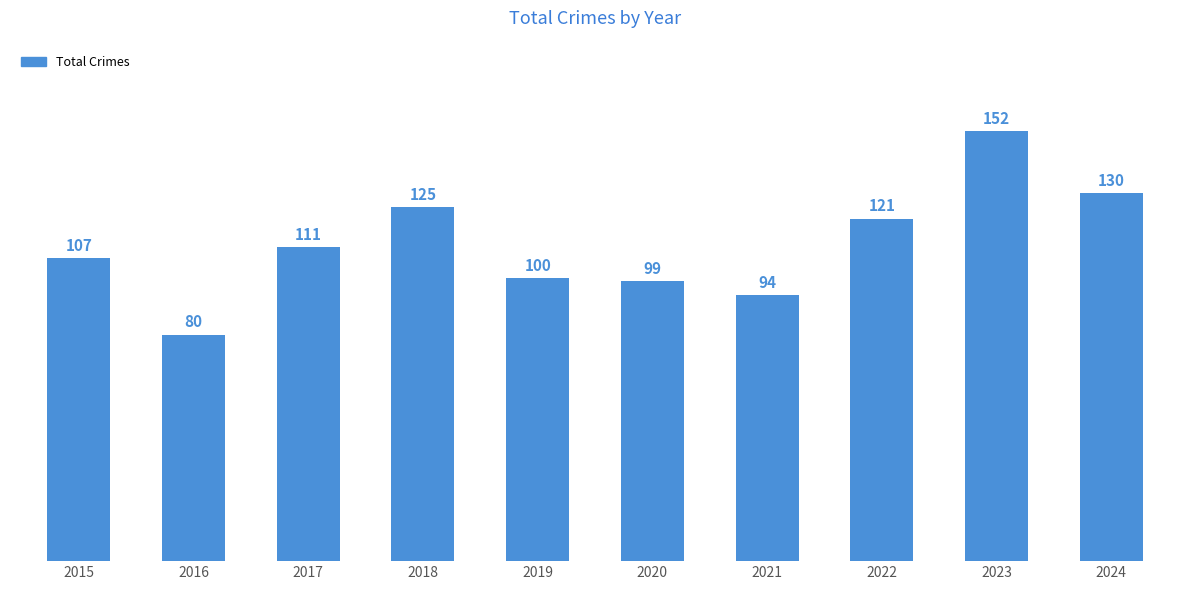

What is the value of the 5th bar from the left?

100